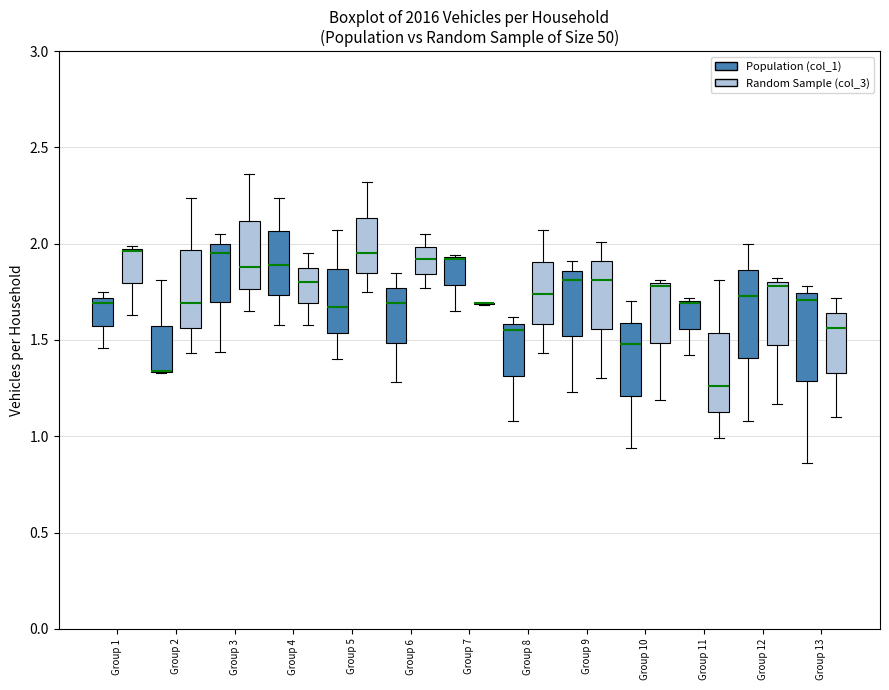

Reading left to right, read every box against the y-axis: the position of its median line, the range the box covers, and the ends of its whiskers. The values are not printed on the chart, so give them approximately, as read against the axis.

Group 1 (Population (col_1)): median 1.70 (just below the box's upper edge), box 1.60 to 1.70, whiskers 1.45 to 1.75
Group 1 (Random Sample (col_3)): median 1.95, box 1.80 to 2.00, whiskers 1.65 to 2.00
Group 2 (Population (col_1)): median 1.35 (drawn on the box's lower edge), box 1.35 to 1.60, whiskers 1.35 to 1.80
Group 2 (Random Sample (col_3)): median 1.70, box 1.55 to 1.95, whiskers 1.45 to 2.25
Group 3 (Population (col_1)): median 1.95, box 1.70 to 2.00, whiskers 1.45 to 2.05
Group 3 (Random Sample (col_3)): median 1.90, box 1.75 to 2.10, whiskers 1.65 to 2.35
Group 4 (Population (col_1)): median 1.90, box 1.75 to 2.05, whiskers 1.60 to 2.25
Group 4 (Random Sample (col_3)): median 1.80, box 1.70 to 1.90, whiskers 1.60 to 1.95
Group 5 (Population (col_1)): median 1.65, box 1.55 to 1.85, whiskers 1.40 to 2.05
Group 5 (Random Sample (col_3)): median 1.95, box 1.85 to 2.15, whiskers 1.75 to 2.30
Group 6 (Population (col_1)): median 1.70, box 1.50 to 1.75, whiskers 1.30 to 1.85
Group 6 (Random Sample (col_3)): median 1.90, box 1.85 to 2.00, whiskers 1.75 to 2.05
Group 7 (Population (col_1)): median 1.90 (drawn on the box's upper edge), box 1.80 to 1.95, whiskers 1.65 to 1.95
Group 7 (Random Sample (col_3)): box collapsed to a line at 1.70, whiskers 1.70 to 1.70
Group 8 (Population (col_1)): median 1.55, box 1.30 to 1.60, whiskers 1.10 to 1.60 (just above the box's upper edge)
Group 8 (Random Sample (col_3)): median 1.75, box 1.60 to 1.90, whiskers 1.45 to 2.05
Group 9 (Population (col_1)): median 1.80, box 1.50 to 1.85, whiskers 1.25 to 1.90
Group 9 (Random Sample (col_3)): median 1.80, box 1.55 to 1.90, whiskers 1.30 to 2.00
Group 10 (Population (col_1)): median 1.50, box 1.20 to 1.60, whiskers 0.95 to 1.70
Group 10 (Random Sample (col_3)): median 1.80, box 1.50 to 1.80, whiskers 1.20 to 1.80 (just above the box's upper edge)
Group 11 (Population (col_1)): median 1.70 (just below the box's upper edge), box 1.55 to 1.70, whiskers 1.40 to 1.70
Group 11 (Random Sample (col_3)): median 1.25, box 1.15 to 1.55, whiskers 1.00 to 1.80
Group 12 (Population (col_1)): median 1.75, box 1.40 to 1.85, whiskers 1.10 to 2.00
Group 12 (Random Sample (col_3)): median 1.80 (just below the box's upper edge), box 1.50 to 1.80, whiskers 1.15 to 1.80 (just above the box's upper edge)
Group 13 (Population (col_1)): median 1.70, box 1.30 to 1.75, whiskers 0.85 to 1.80
Group 13 (Random Sample (col_3)): median 1.55, box 1.35 to 1.65, whiskers 1.10 to 1.70